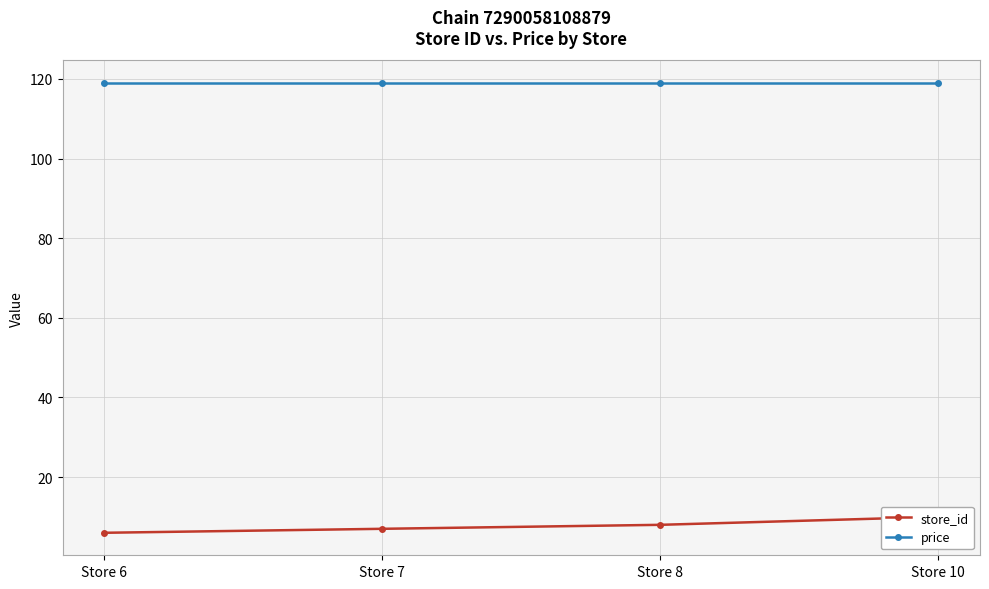

Is it true that price equals 51 at Store 7?

False